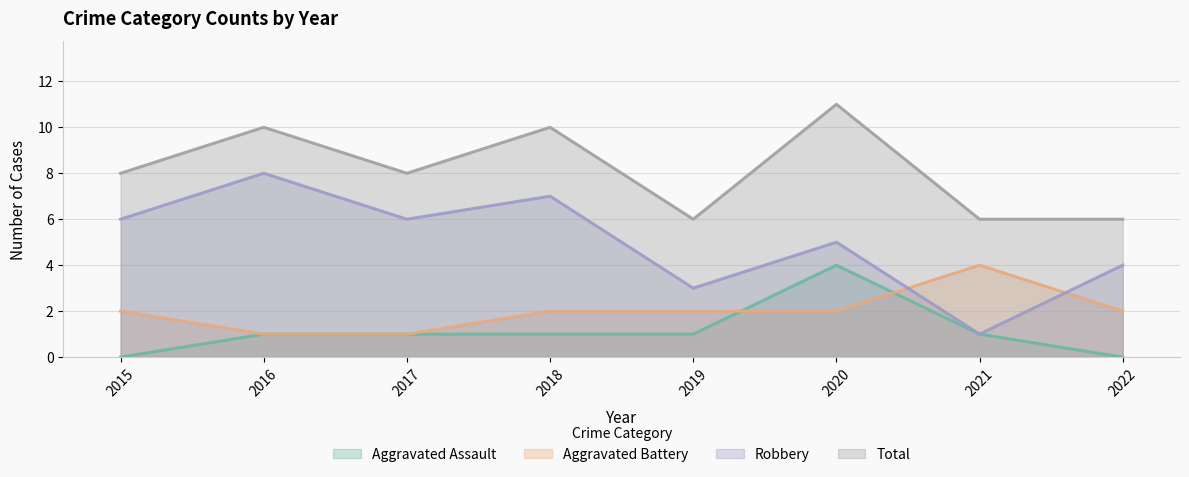

What is the difference between the maximum and minimum values in the Aggravated Assault series?

4